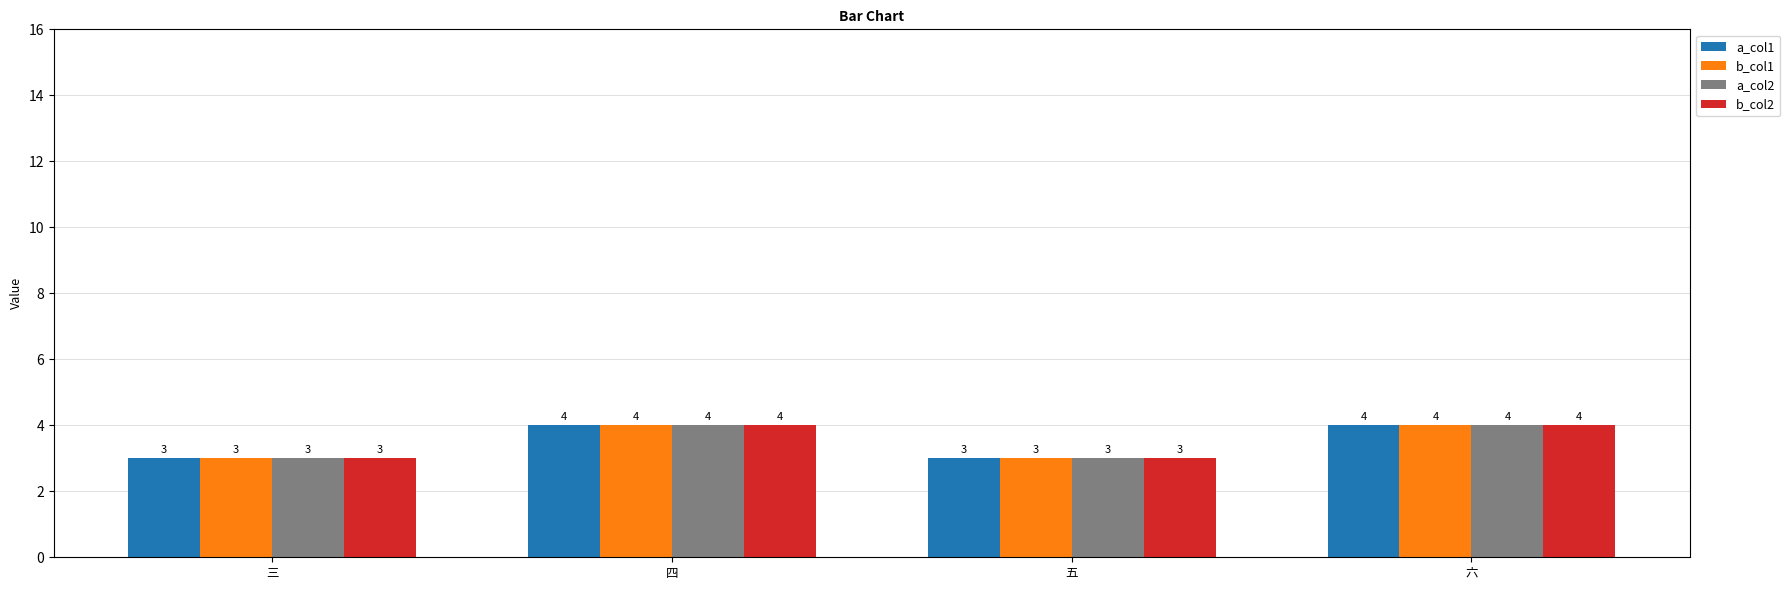

What is the difference between the maximum and minimum values in the b_col1 series?

1